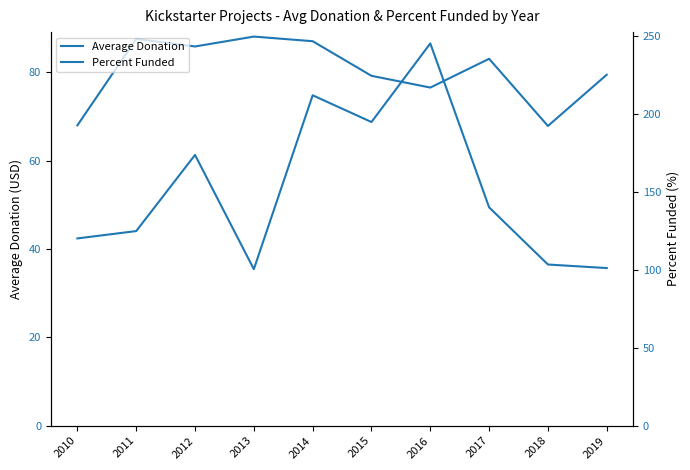

Rank the series at 2017 from highest to lowest value.

Percent Funded, Average Donation